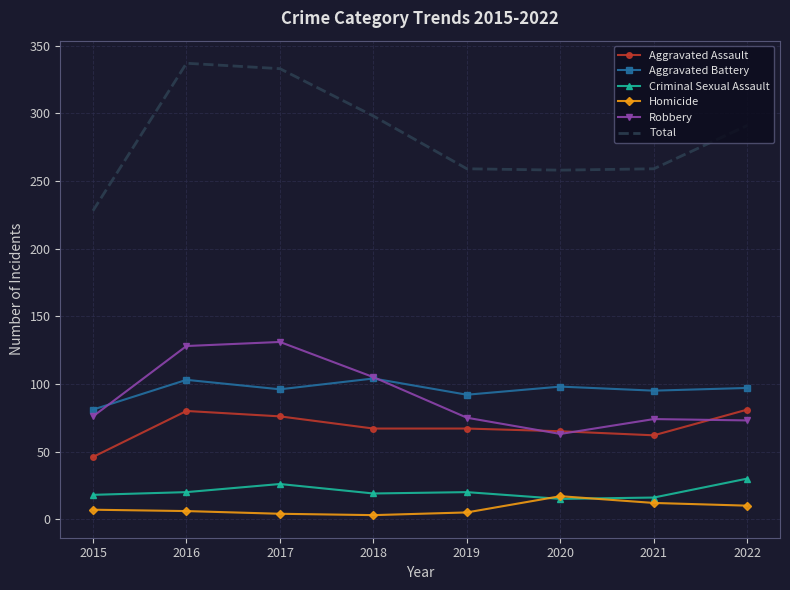

What is the maximum value shown in the chart?

337